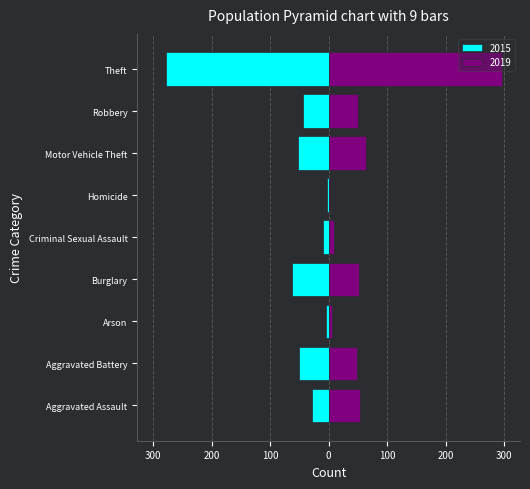

Reading left to right, what are all the values shown in this chart?

2015: Aggravated Assault=-29	Aggravated Battery=-50	Arson=-4	Burglary=-63	Criminal Sexual Assault=-10	Homicide=-3	Motor Vehicle Theft=-52	Robbery=-44	Theft=-278
2019: Aggravated Assault=54	Aggravated Battery=49	Arson=5	Burglary=52	Criminal Sexual Assault=10	Homicide=2	Motor Vehicle Theft=63	Robbery=51	Theft=297